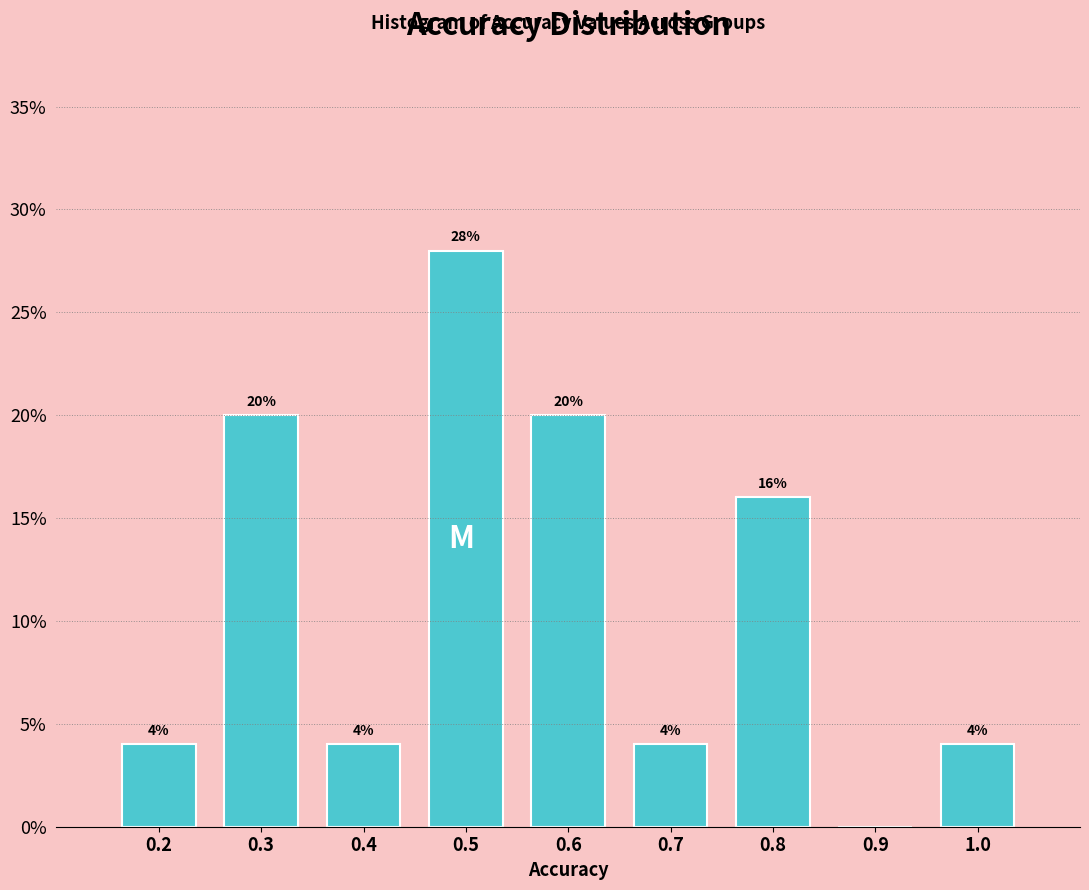

Reading left to right, list all the values displayed in this chart.

0.2=4.0	0.3=20.0	0.4=4.0	0.5=28.0	0.6=20.0	0.7=4.0	0.8=16.0	0.9=0.0	1.0=4.0